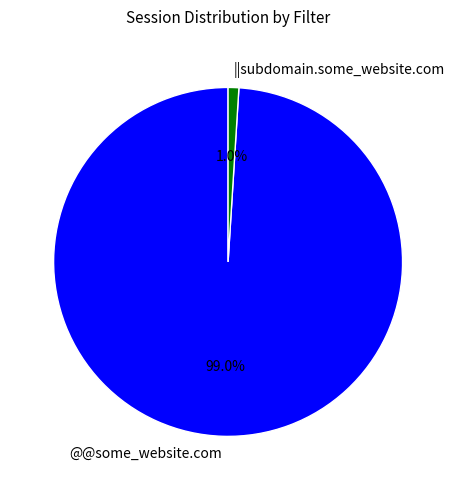

True or false: @@some_website.com accounts for 91% of the total.

False